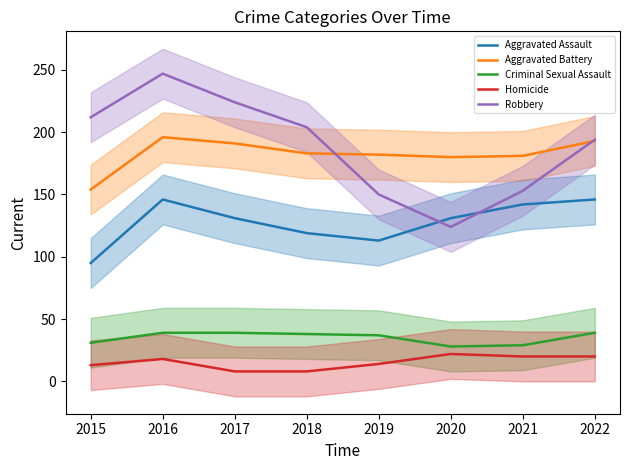

How many lines are shown in the chart?

5